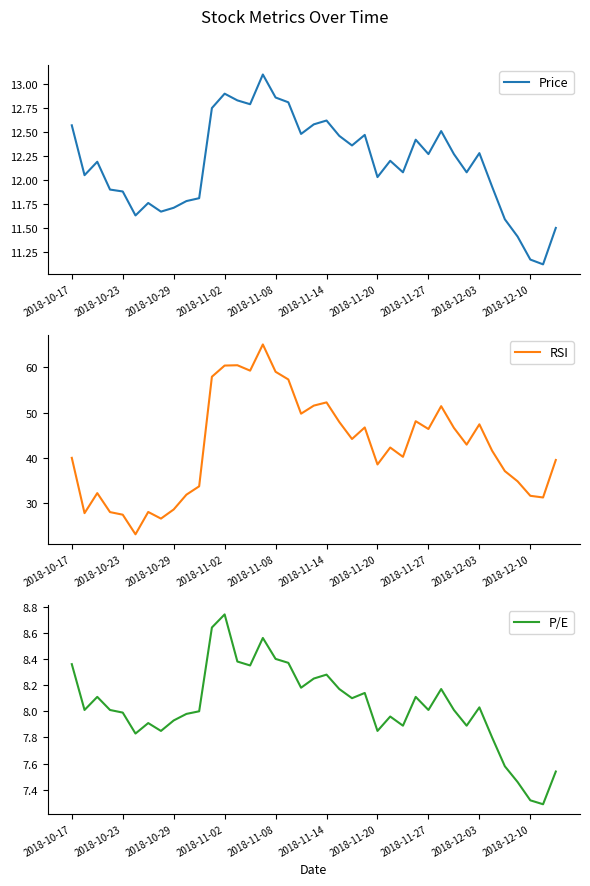

How many distinct data groups are displayed?

3